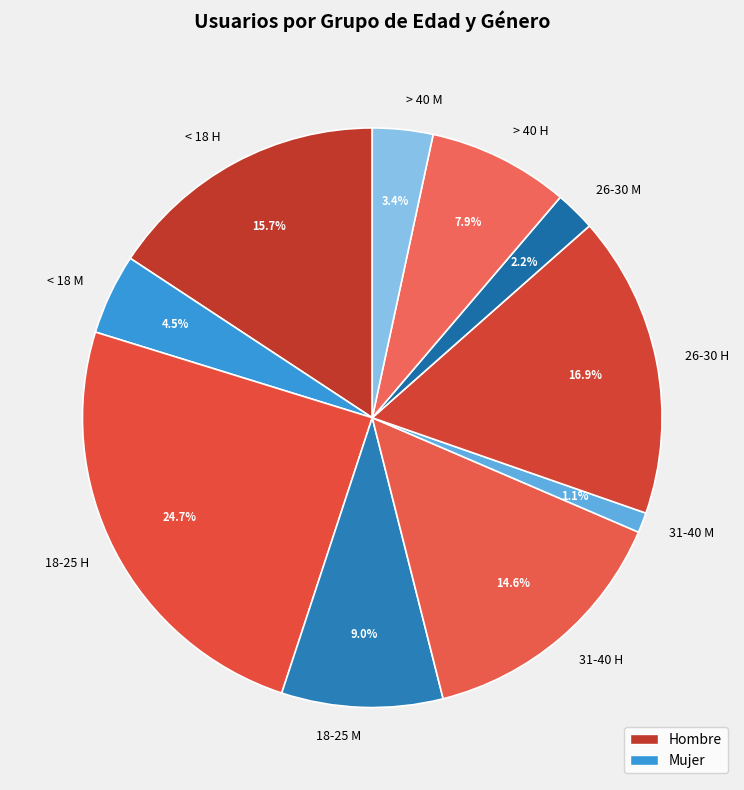

Combined, do 18-25 H and 26-30 M account for over 50%?

No